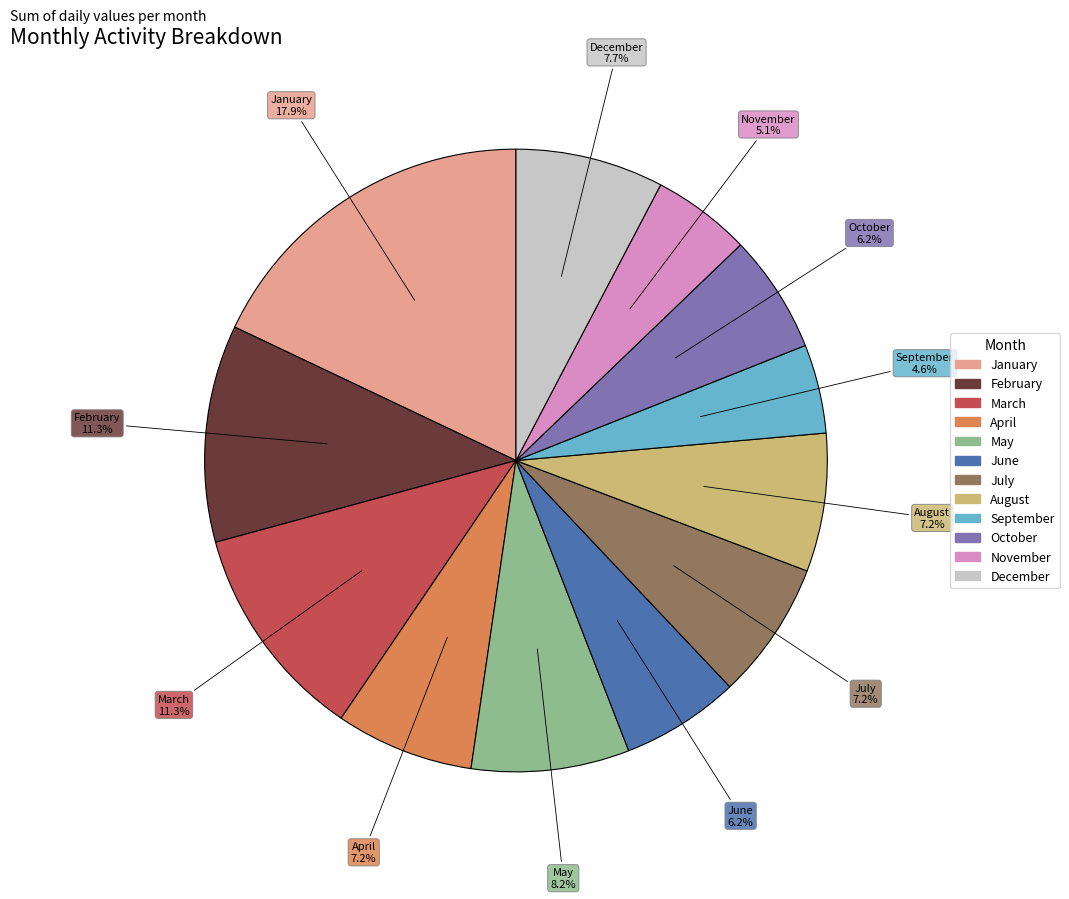

To the nearest percent, what portion does June represent?

6%